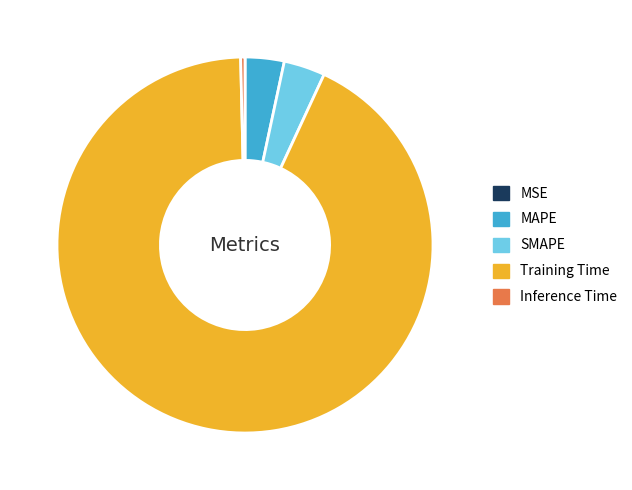

True or false: Inference Time accounts for 0% of the total.

True